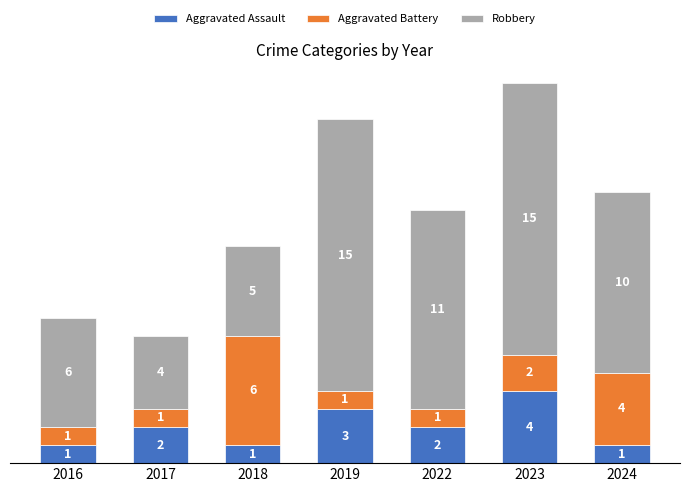

At which category is the sum across all series the highest?

2023